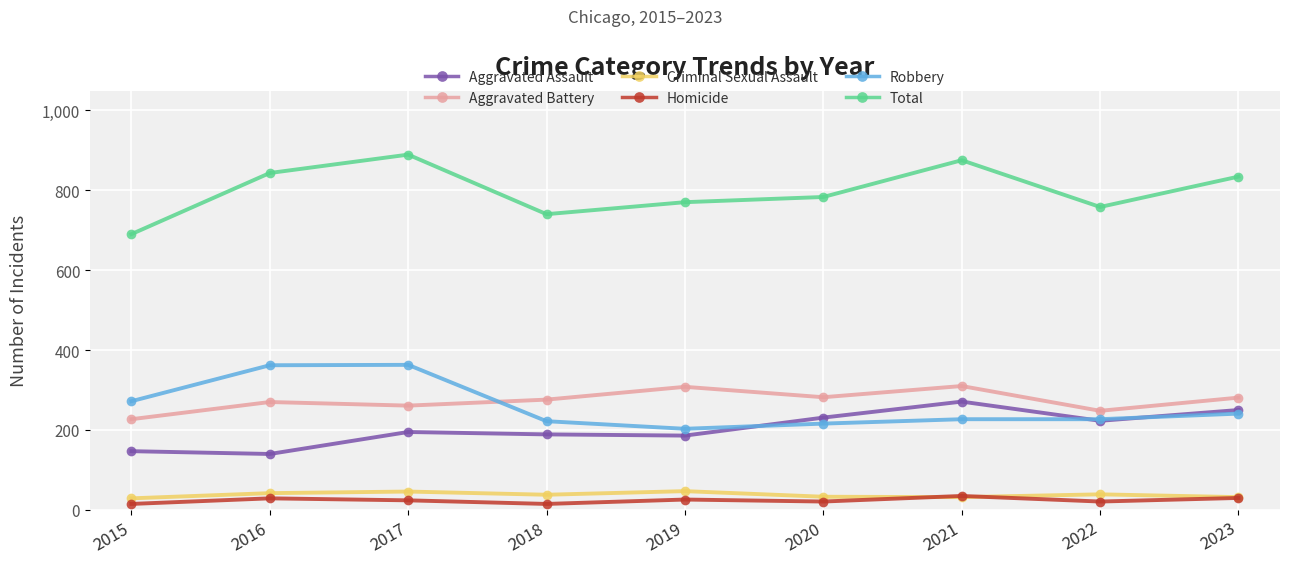

How many data points in Robbery are less than 227?

3